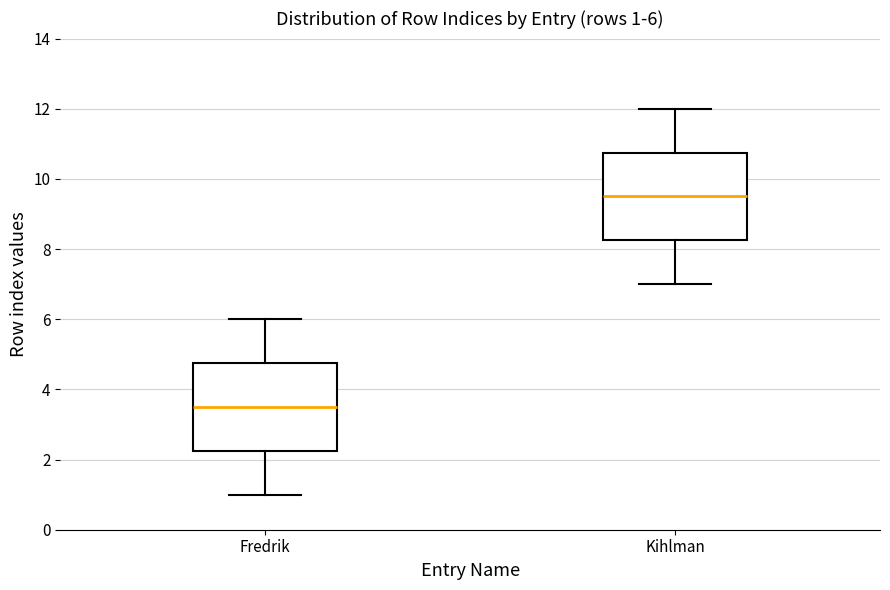

Which box's median line is the lowest?

Fredrik